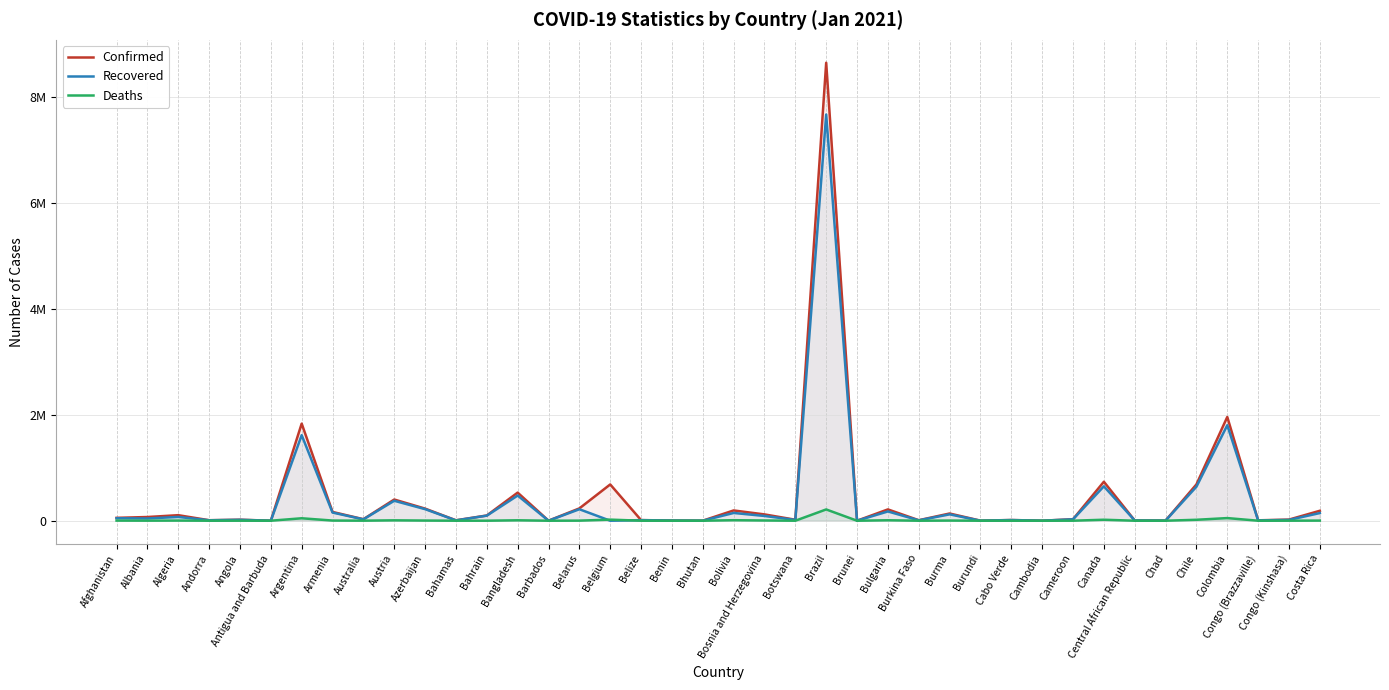

Where is the first local minimum for Deaths?

Albania